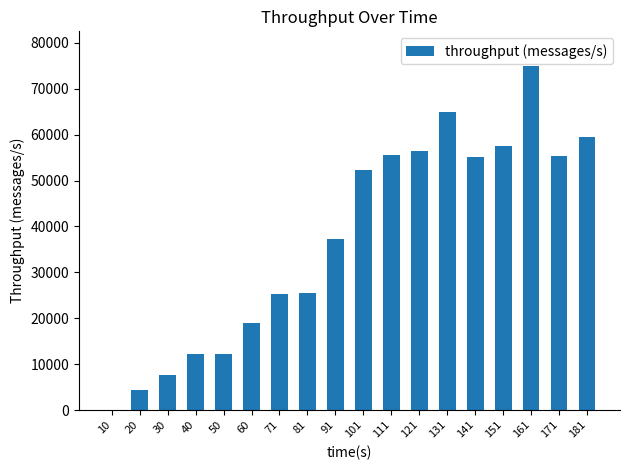

Which category has the highest value across all series?

161